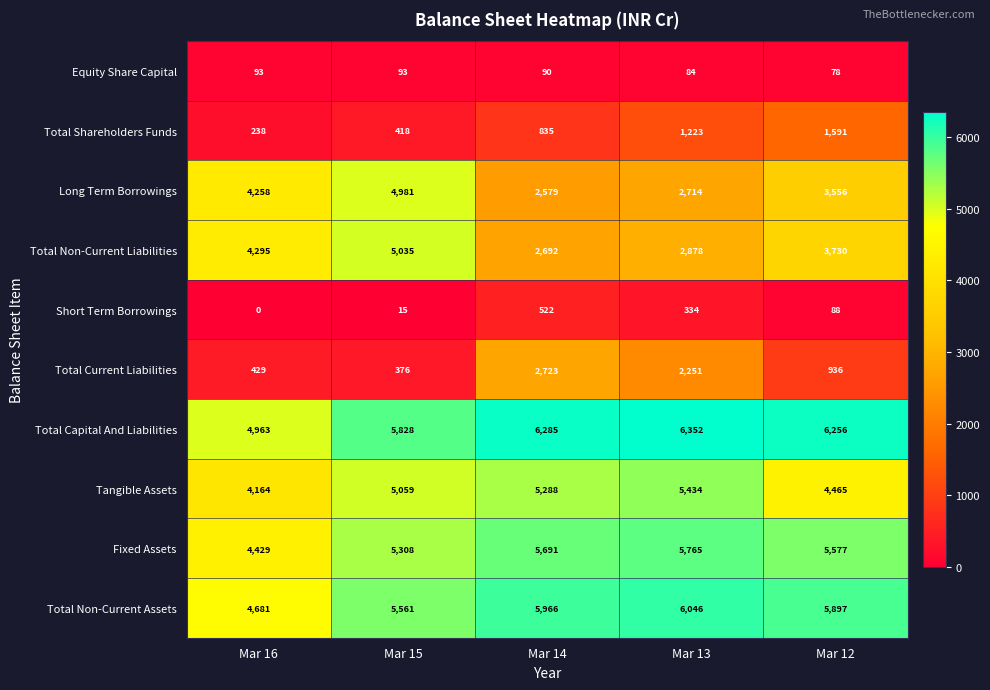

What is the spread (max minus min) of values at Mar 15?

5813